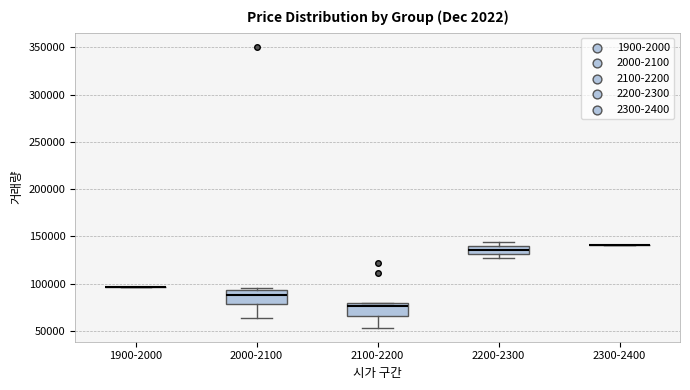

Reading left to right, transcribe this box plot: for each box, give where its median line is, the range the box spans, and where its two whiskers end, as read against the y-axis. The values are not printed on the chart, so give them approximately, as read against the axis.

1900-2000: box collapsed to a line at 95000, whiskers 95000 to 95000
2000-2100: median 90000, box 80000 to 95000, whiskers 65000 to 95000 (just above the box's upper edge)
2100-2200: median 75000, box 65000 to 80000, whiskers 55000 to 80000
2200-2300: median 135000, box 130000 to 140000, whiskers 125000 to 145000
2300-2400: box collapsed to a line at 140000, whiskers 140000 to 140000